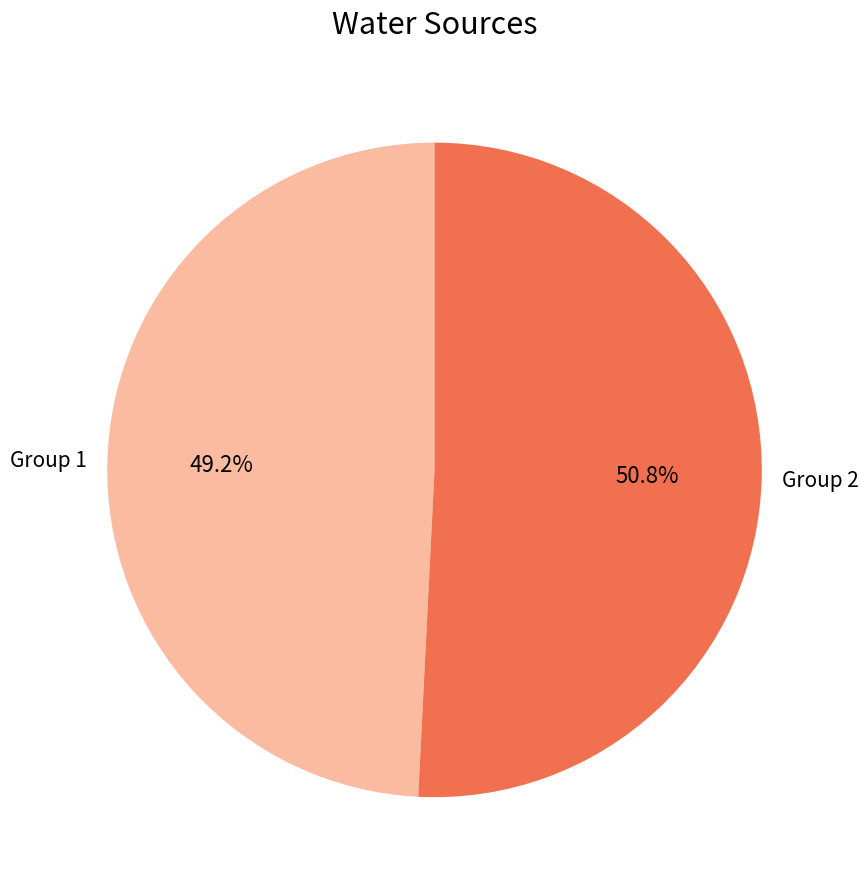

Is there a majority slice in this chart?

Yes